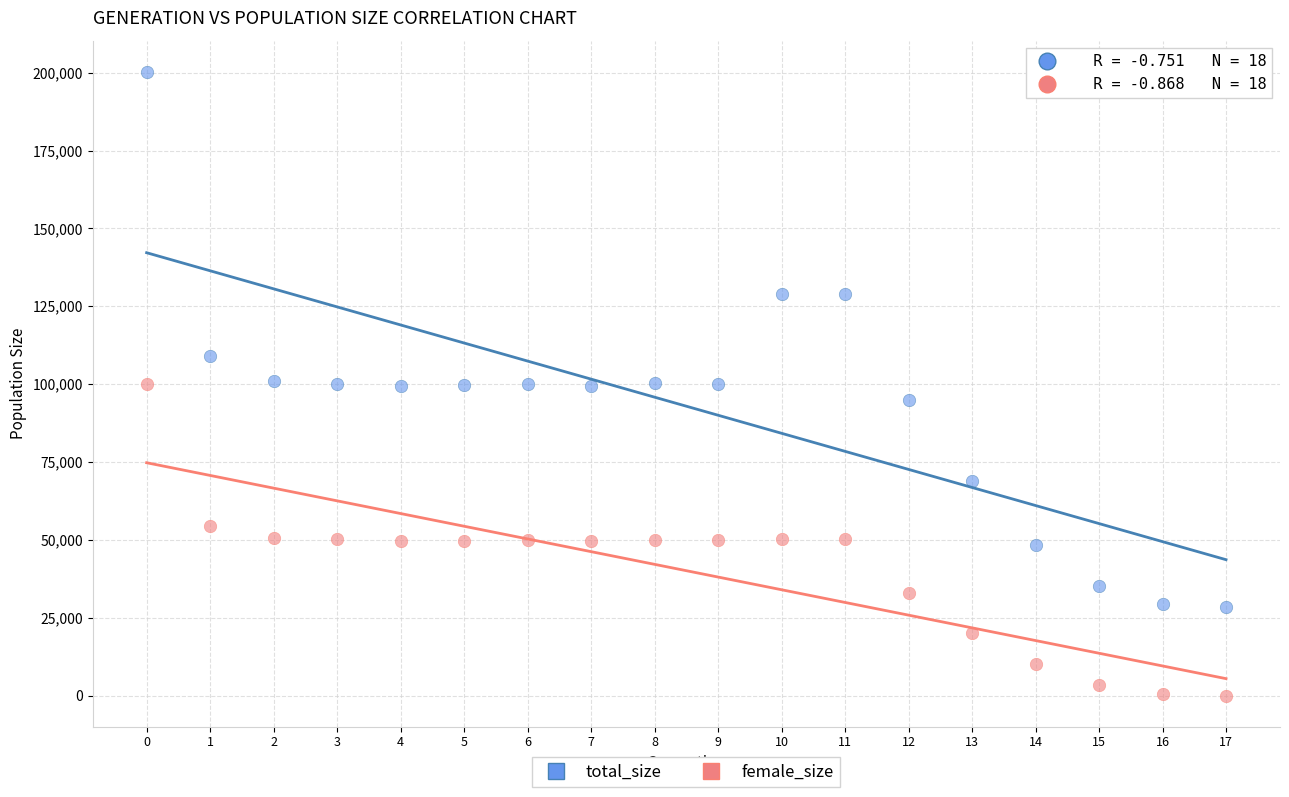

Which series has the largest Y range (max minus min)?

total_size